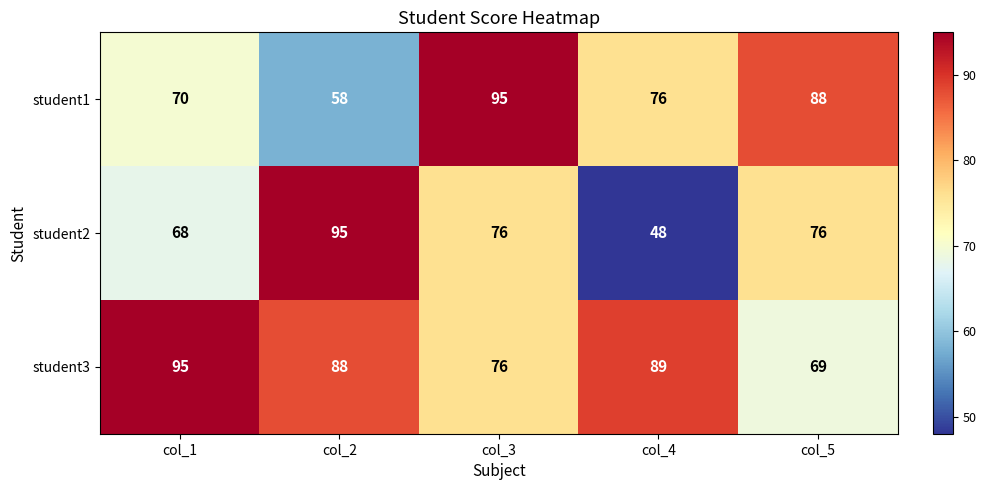

How many distinct data groups are displayed?

3